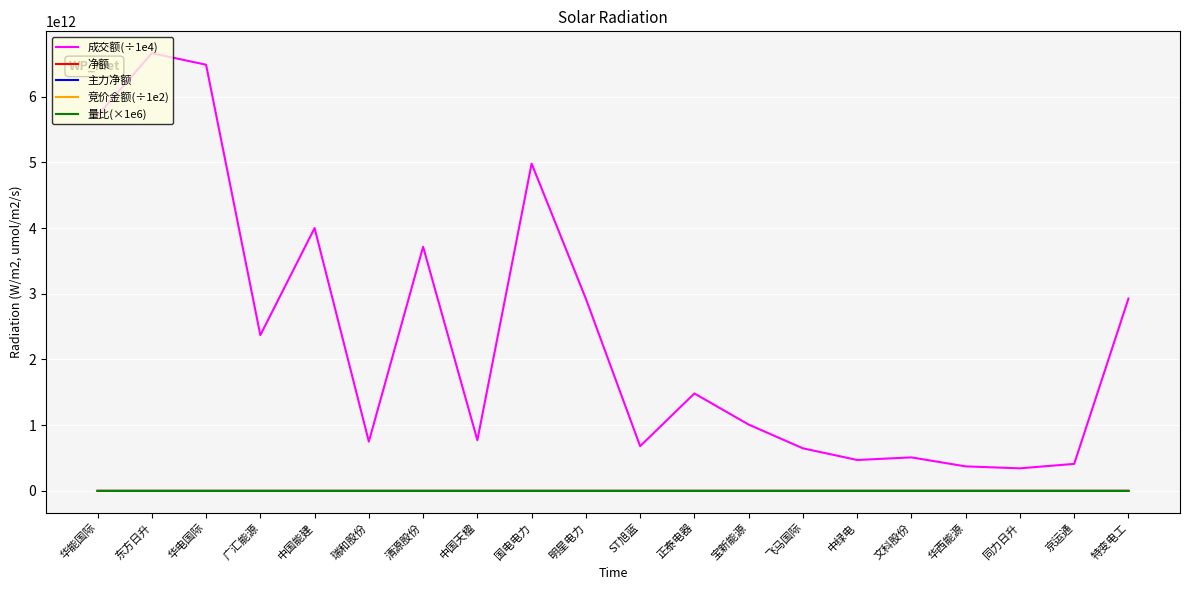

Is this an area chart (filled region under the line)?

No